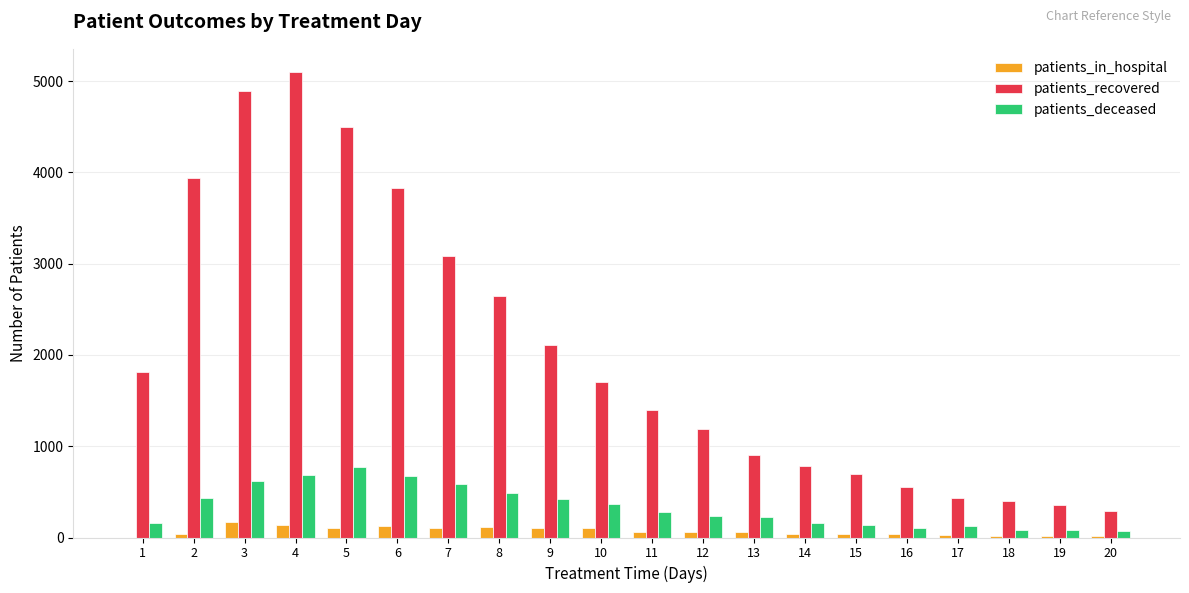

Which series has the largest total across all categories?

patients_recovered